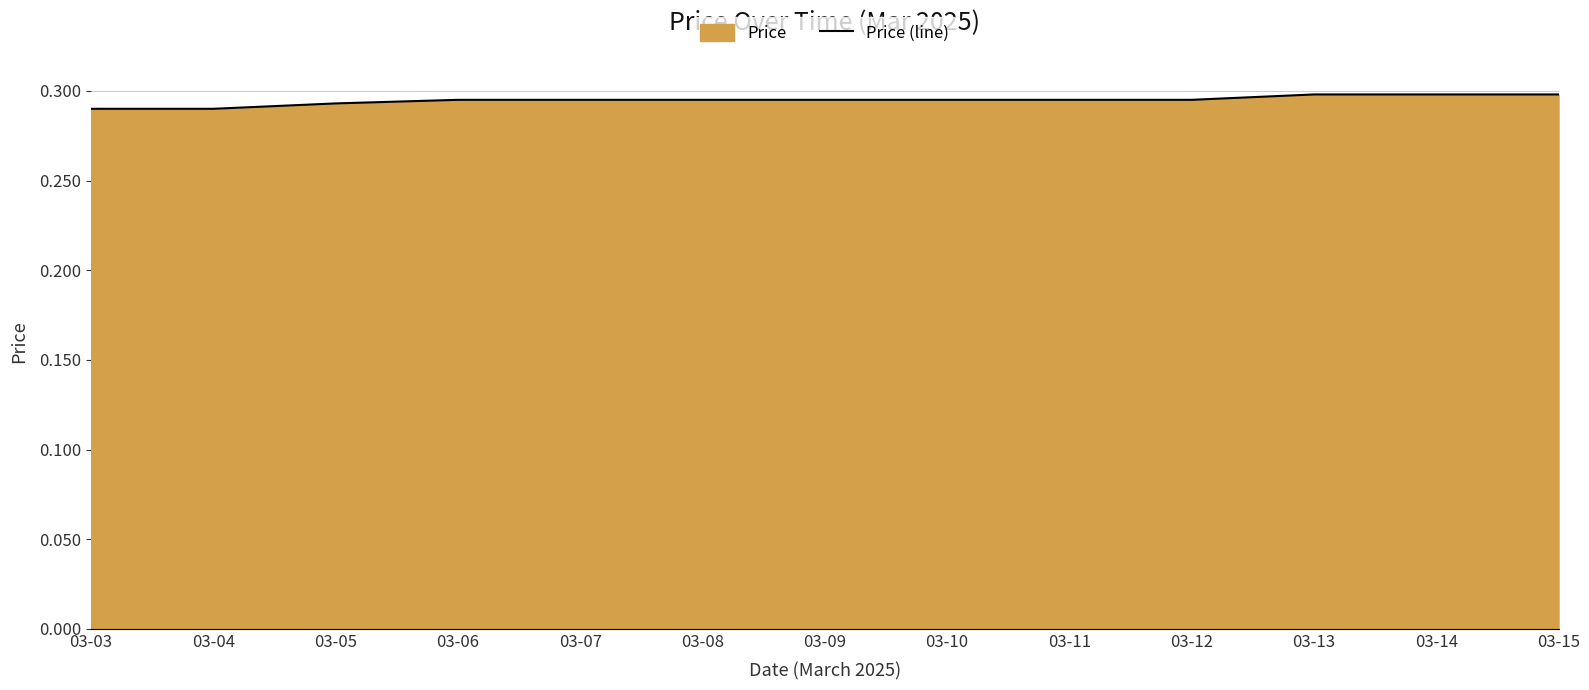

How many lines are shown in the chart?

1